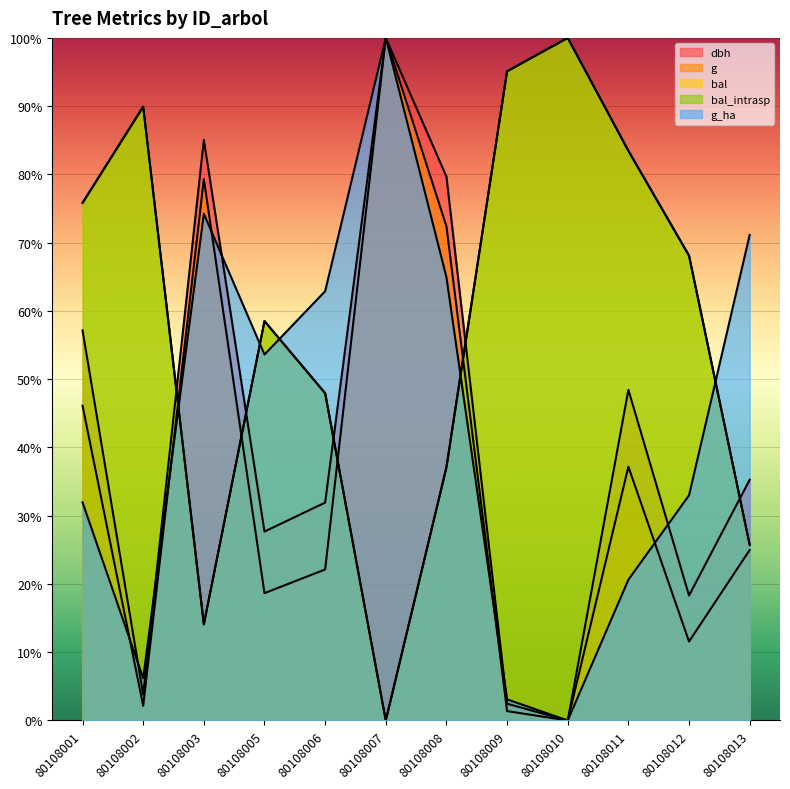

Is the value of g at 80108003 greater than the value of bal_intrasp at 80108011?

No